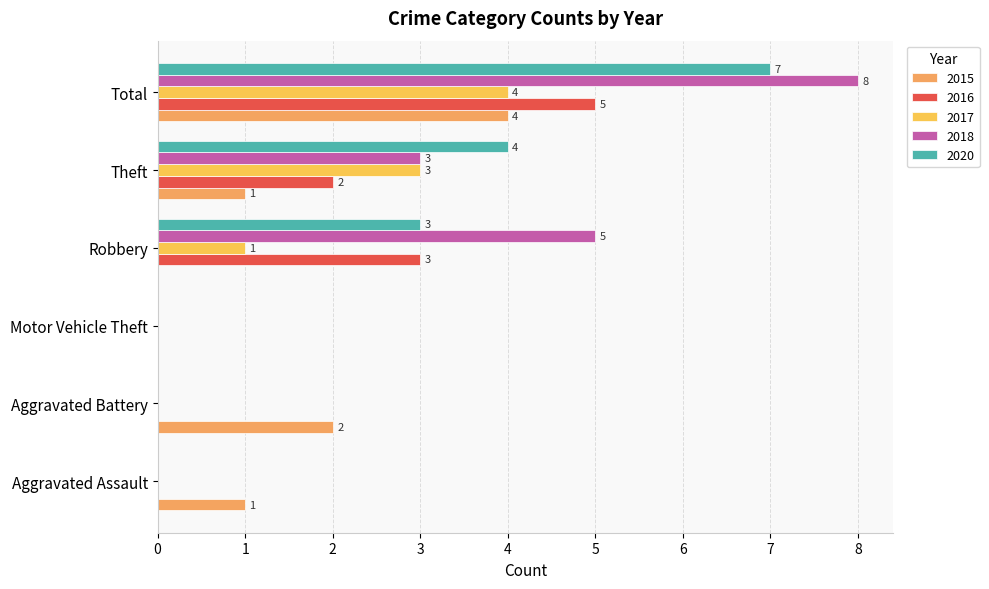

The value of 2015 at Robbery is 1. True or false?

False